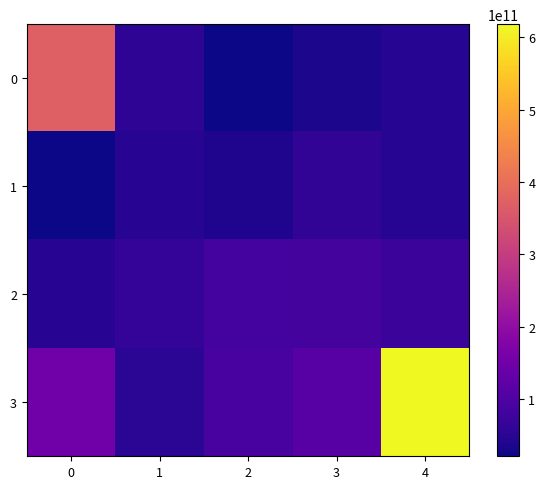

Which series changed the most between 0 and 4?

3